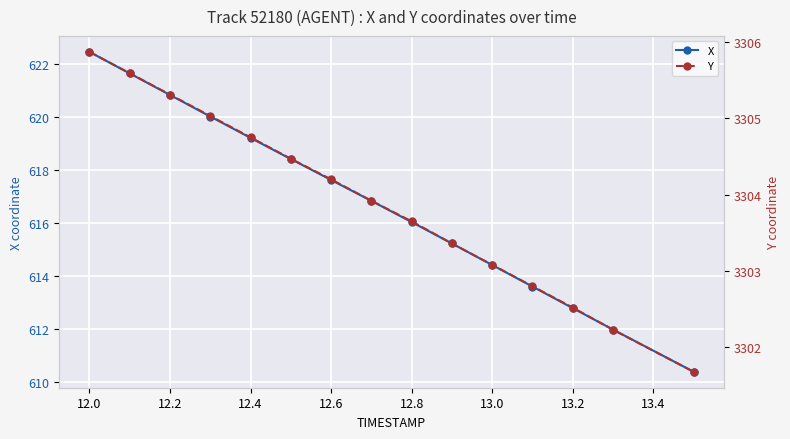

True or false: X has a value of 274.9 at 12.2.

False